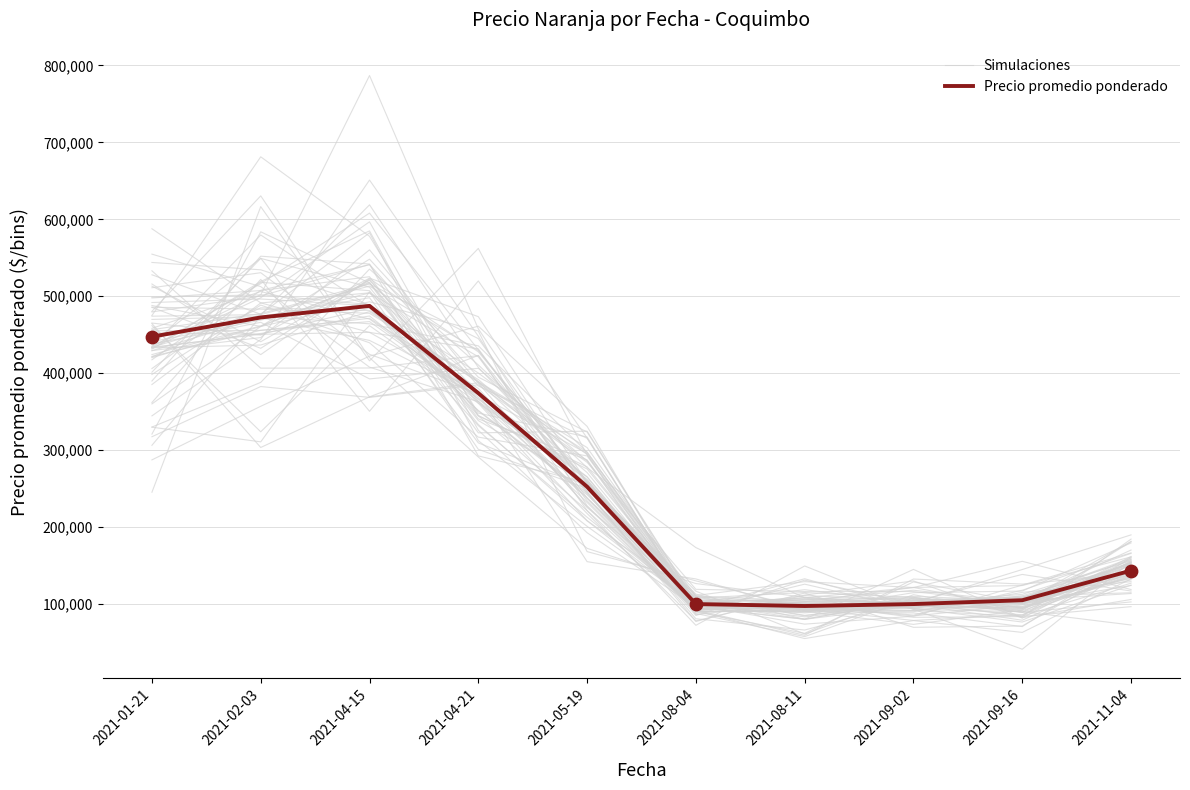

Which series contains the lowest Y value?

Simulaciones